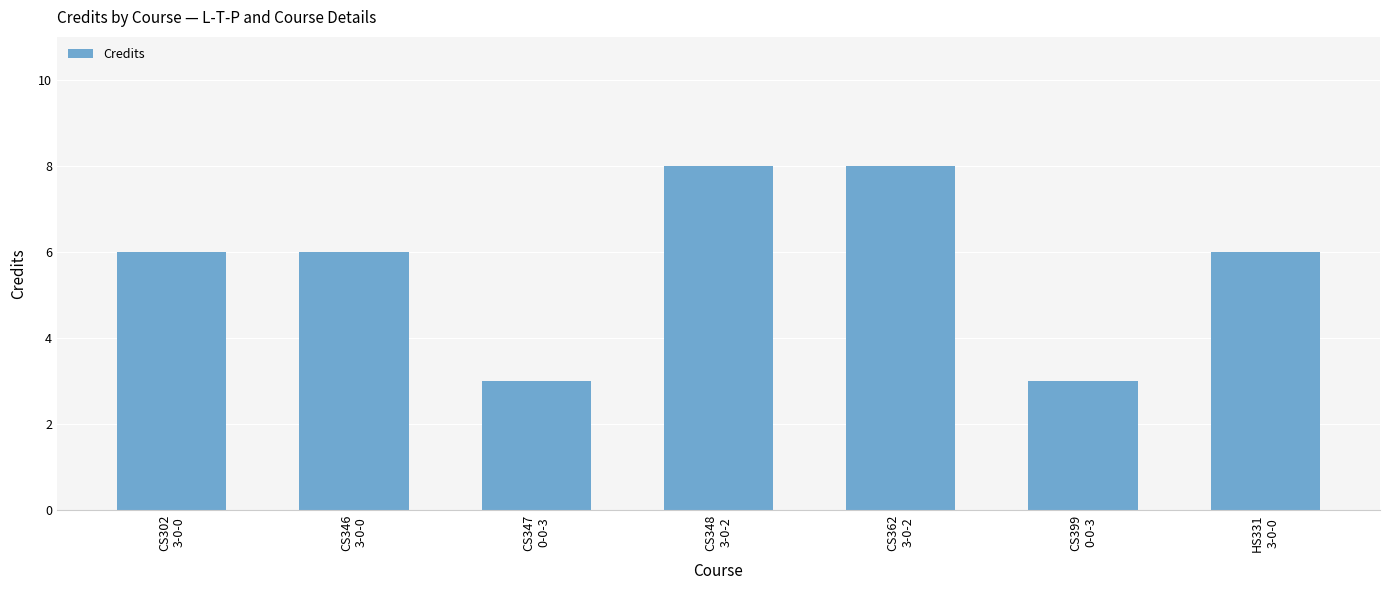

Reading left to right, transcribe all the data shown in this chart.

CS302
3-0-0=6	CS346
3-0-0=6	CS347
0-0-3=3	CS348
3-0-2=8	CS362
3-0-2=8	CS399
0-0-3=3	HS331
3-0-0=6